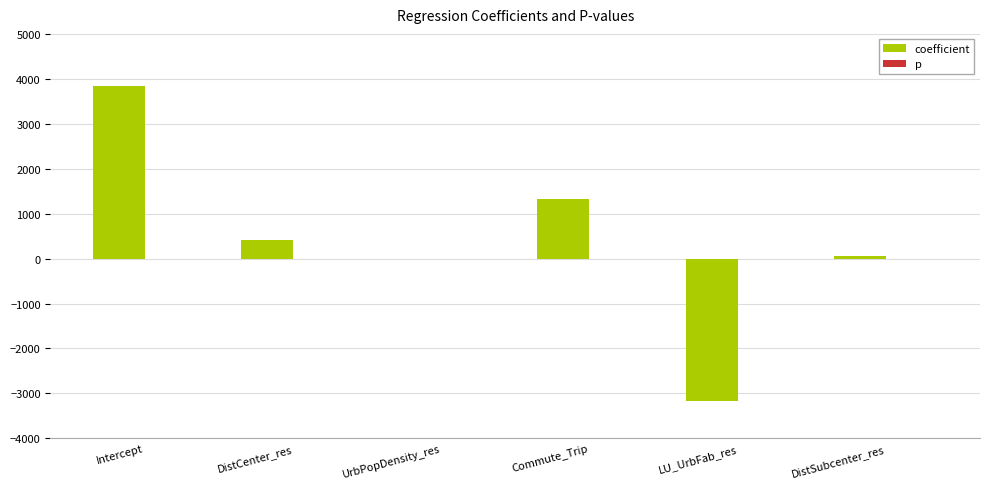

Which series has the largest total across all categories?

coefficient